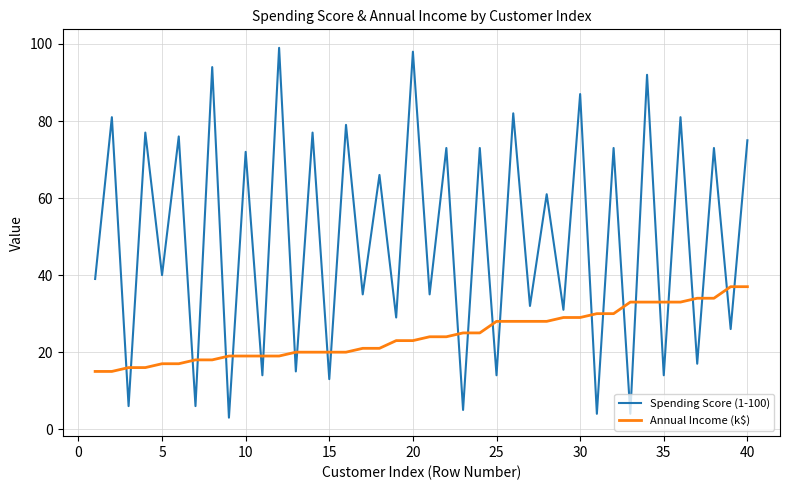

Which series has the largest range (max minus min)?

Spending Score (1-100)